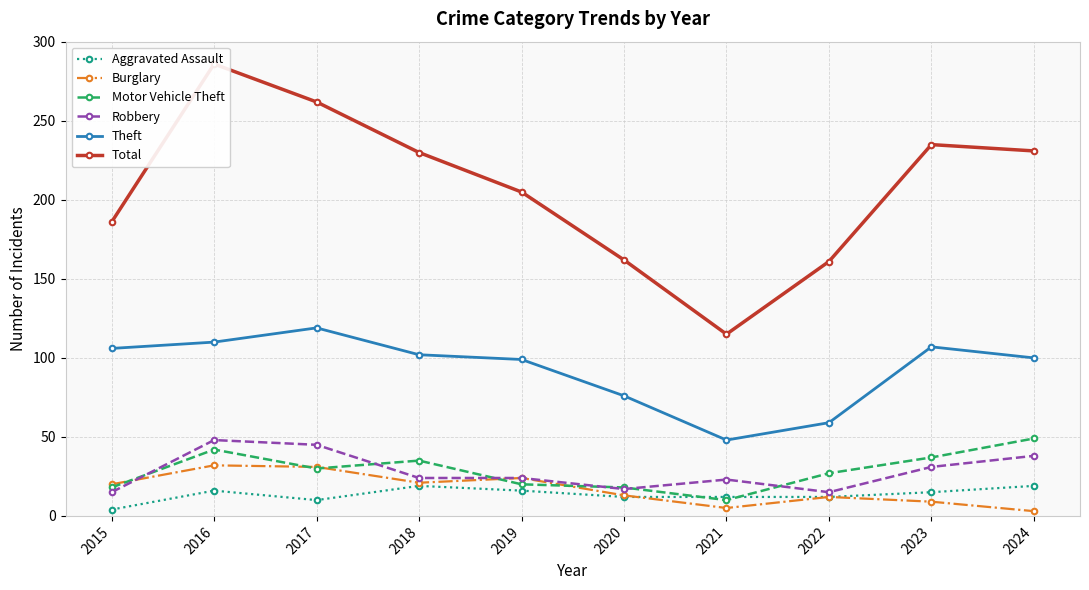

What is the minimum value shown in the chart?

3